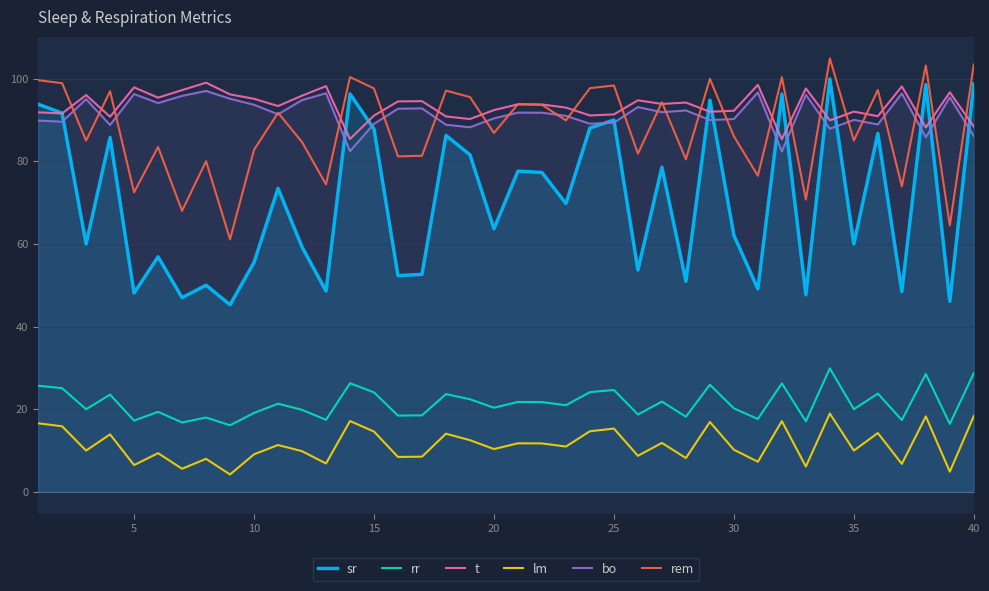

Which series has the widest spread of values?

sr